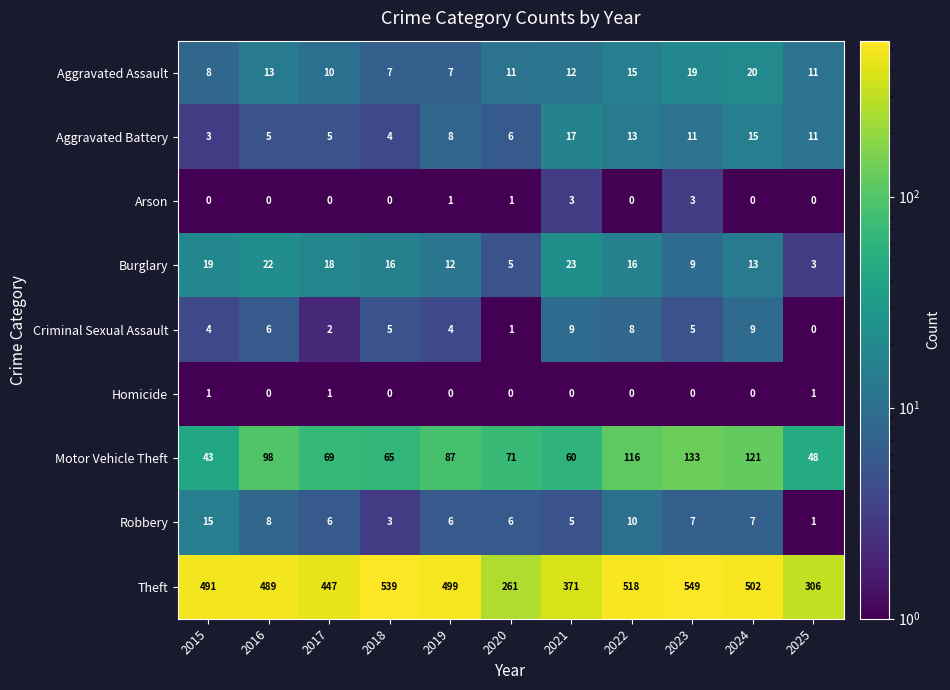

Which series has the largest total across all categories?

Theft